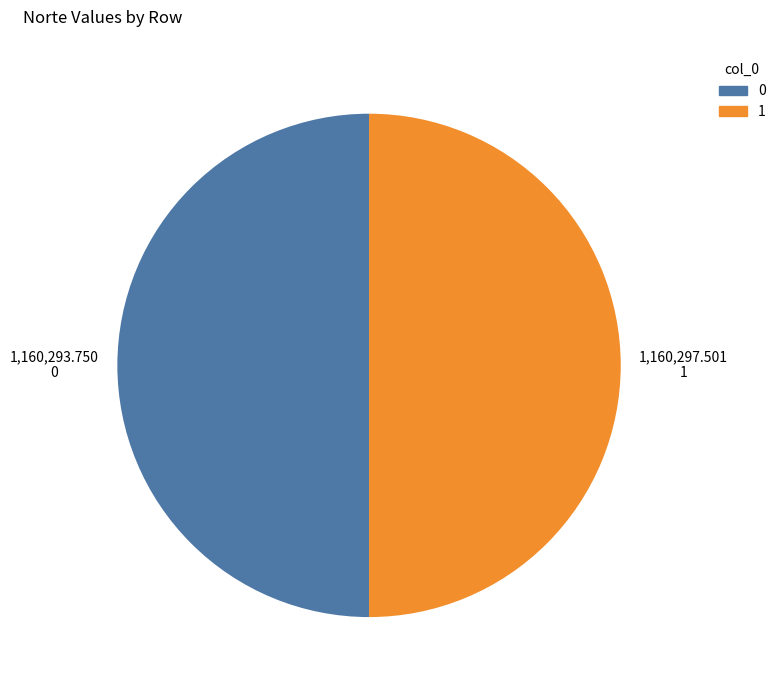

Approximately how many times larger is the value at 0 compared to 1?

1.0